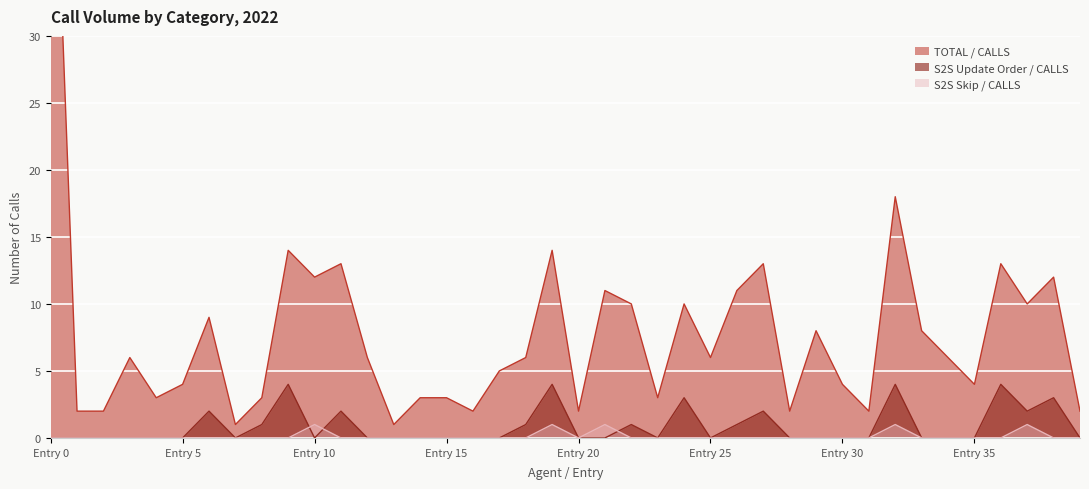

The value of S2S Update Order / CALLS at 28 is -2. True or false?

False